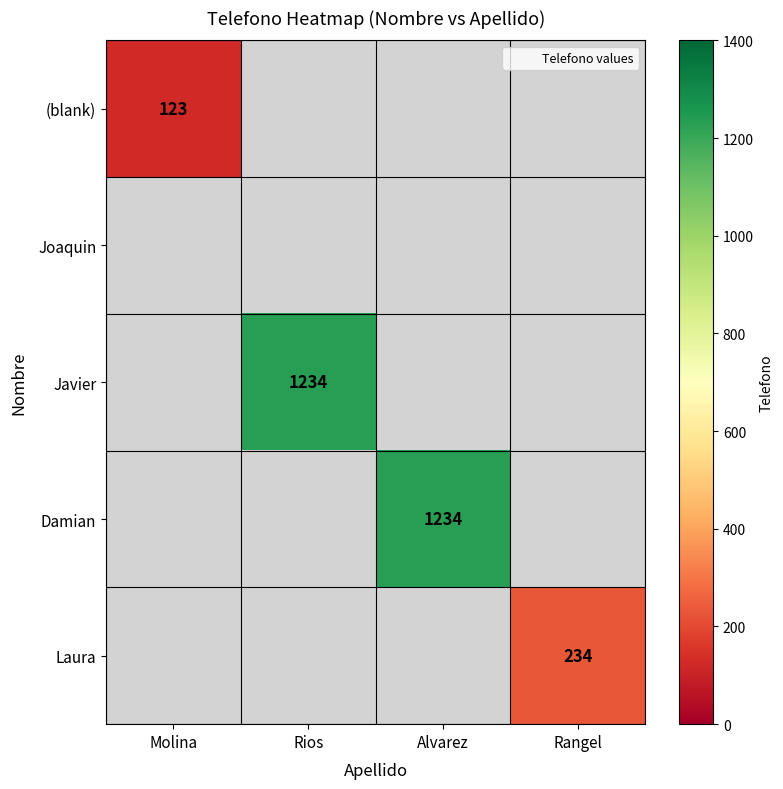

True or false: (blank) has a value of 77 at Molina.

False